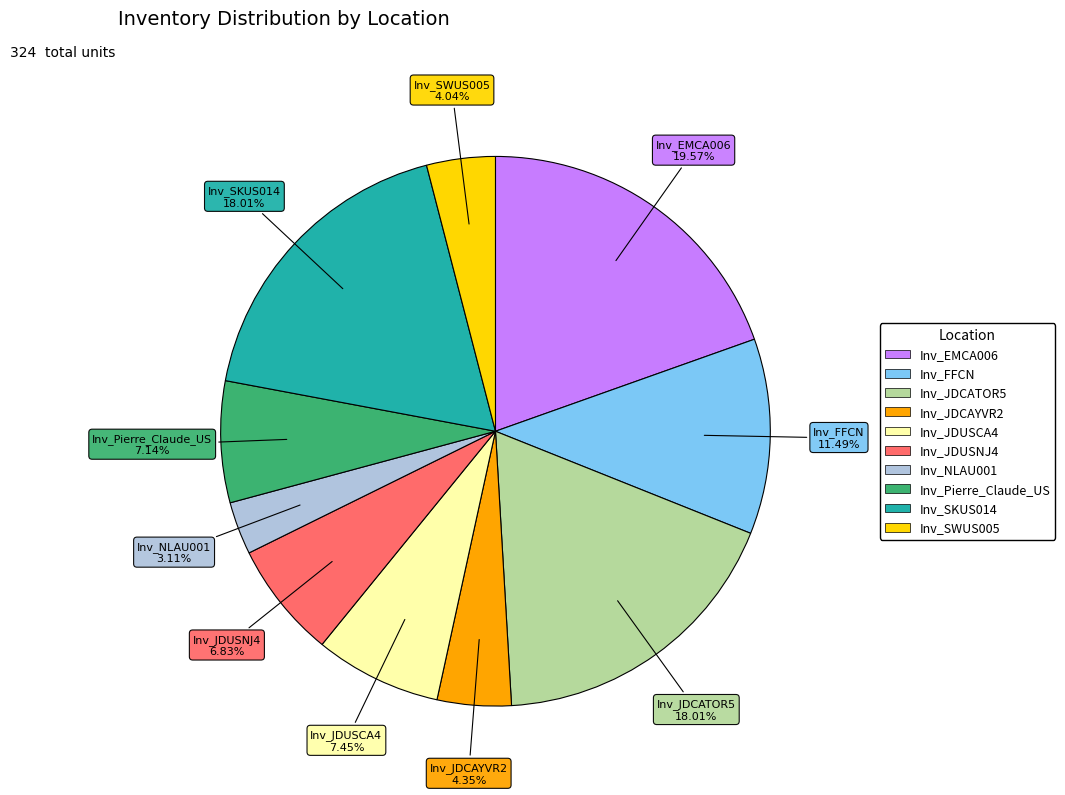

What portion of the pie excludes Inv_Pierre_Claude_US?

92.9%